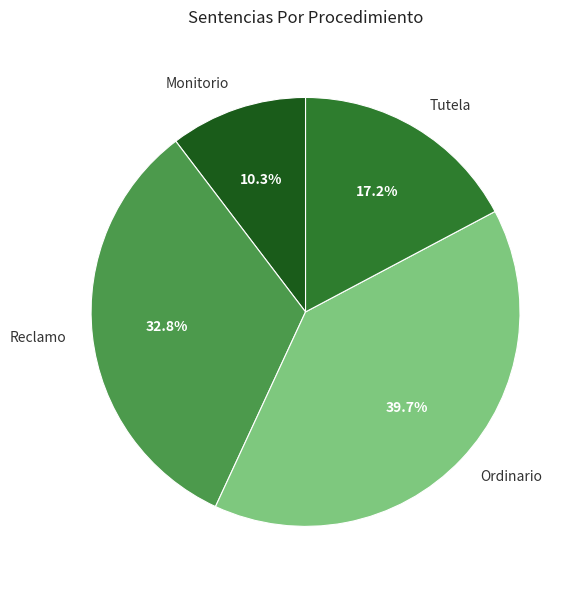

Does any single category account for the majority?

No